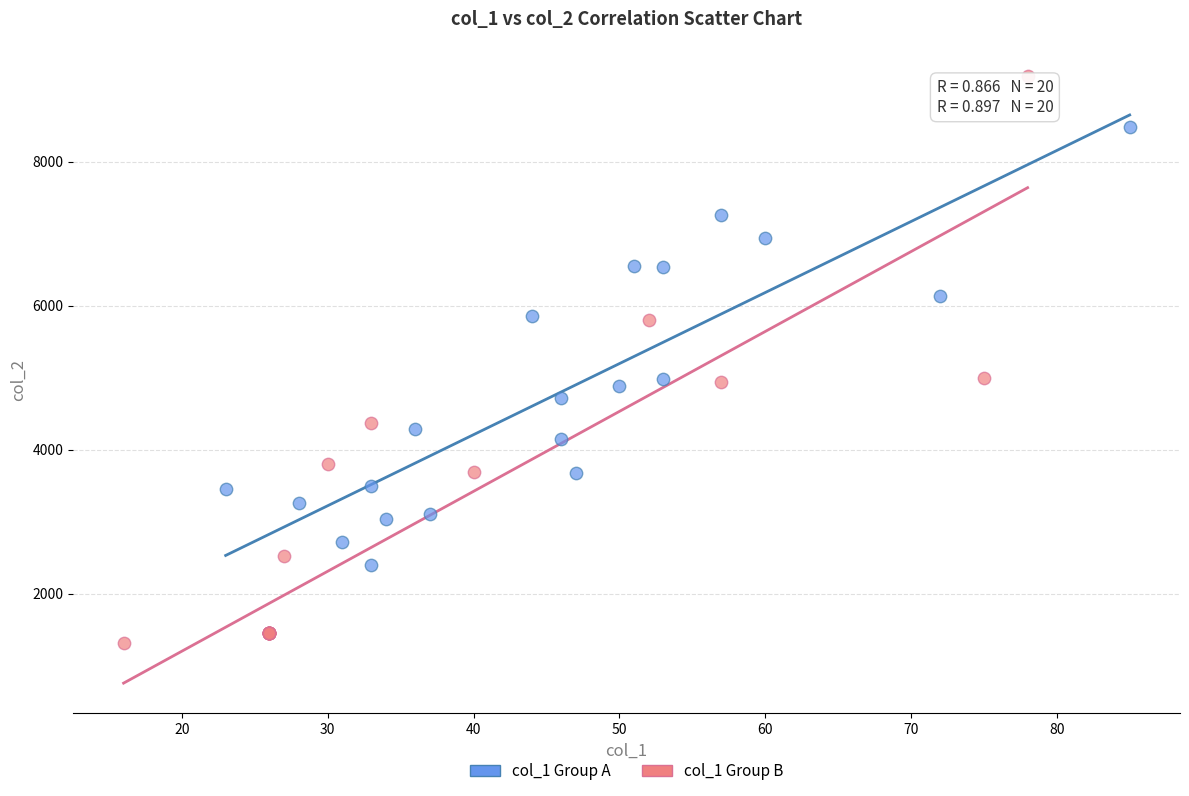

Which series contains the lowest Y value?

col_1 Group B